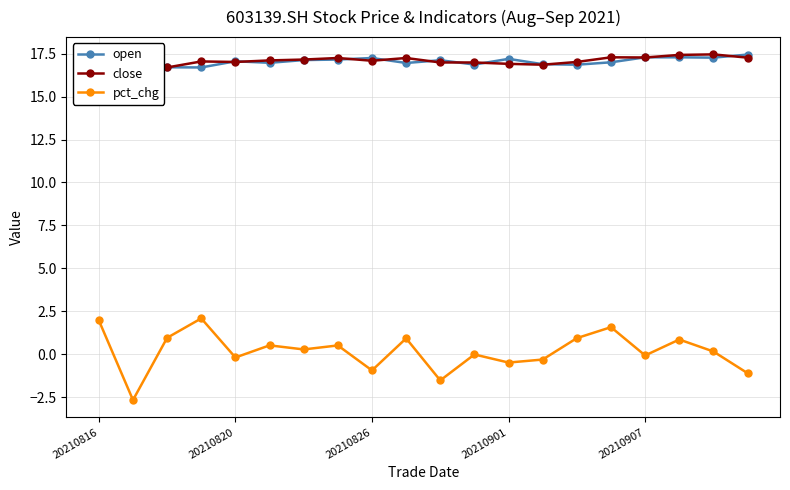

What is the sum of all close values?

341.5